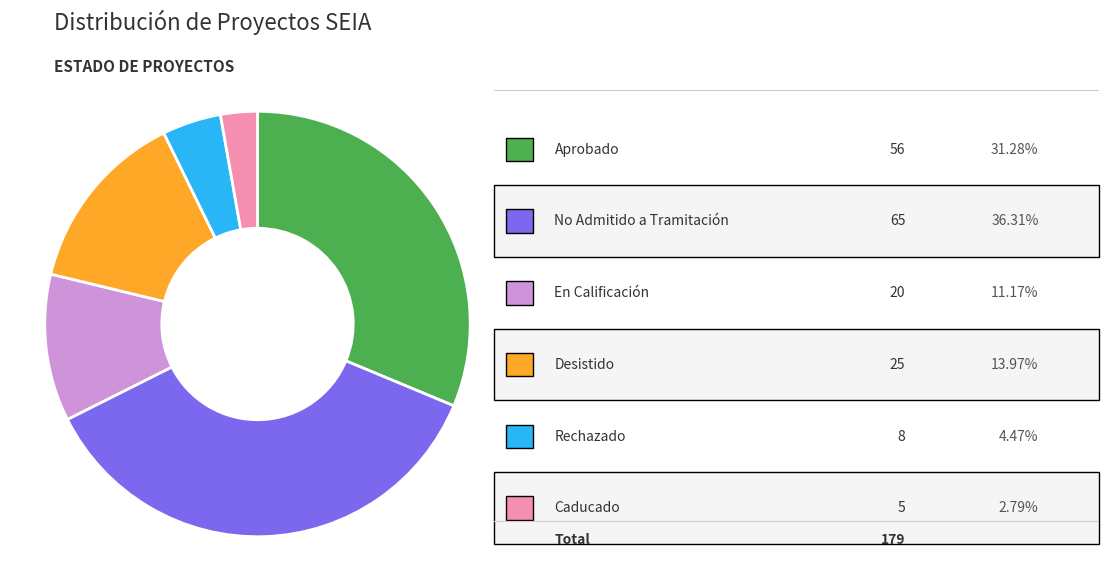

Is there any slice that represents more than half of the pie?

No